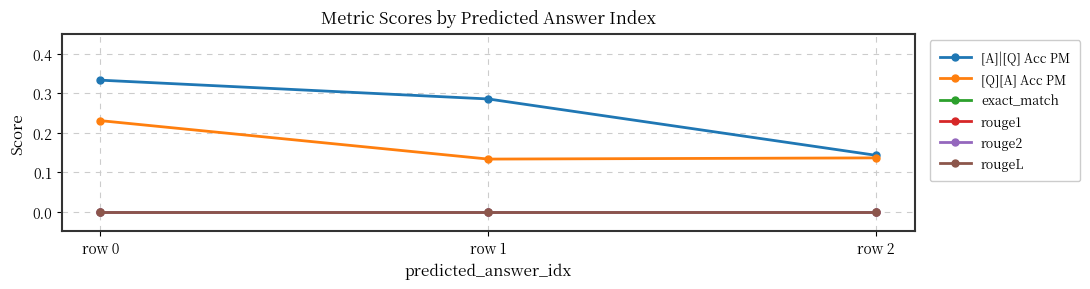

Is this an area chart (filled region under the line)?

No